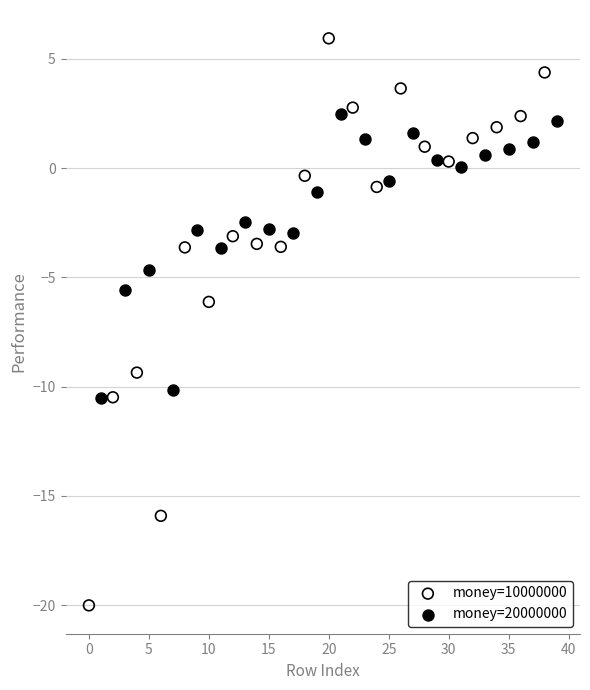

Which series has the largest Y range (max minus min)?

money=10000000